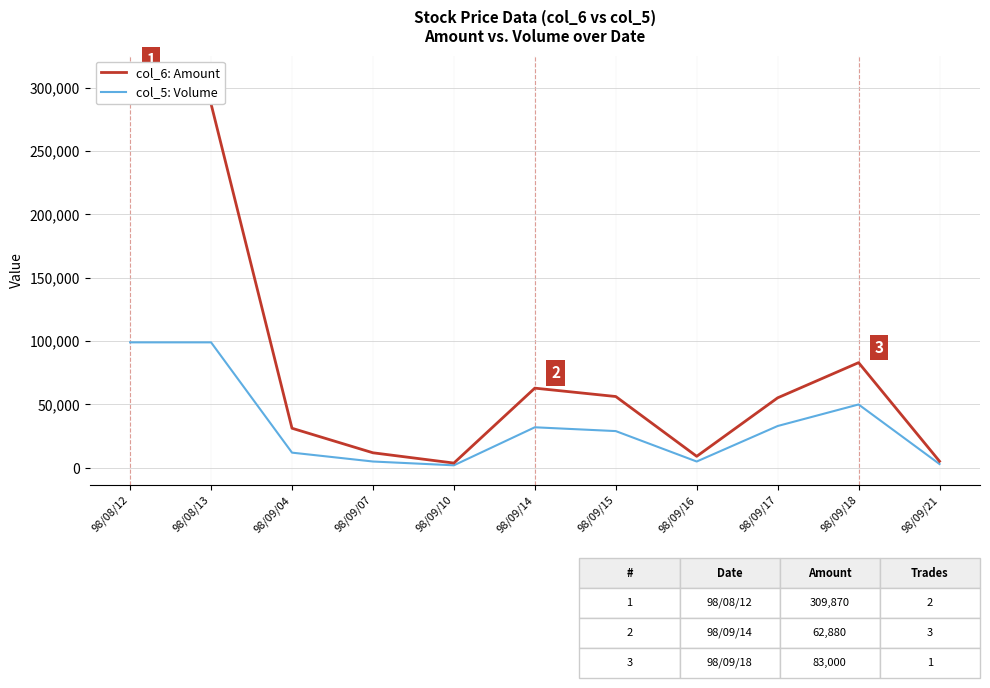

What is the difference between the maximum and second lowest values in the col_5: Volume series?

96000